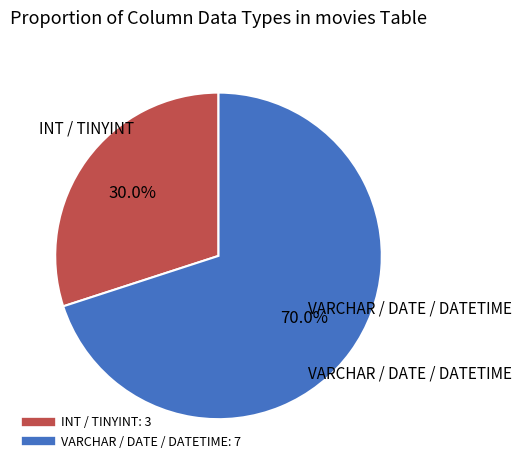

Is there any slice that represents more than half of the pie?

Yes